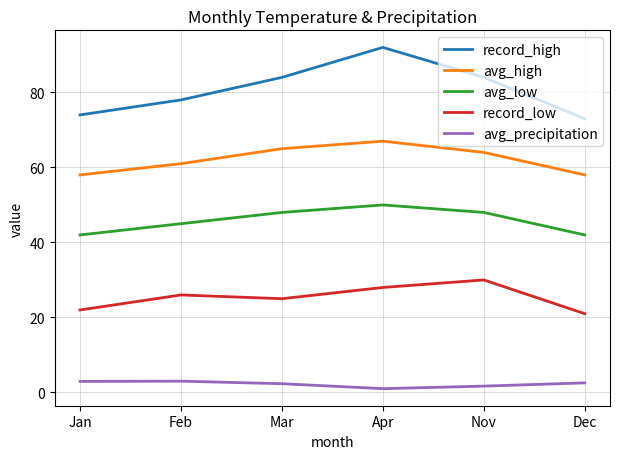

What is the total value across all series at Dec?

196.6